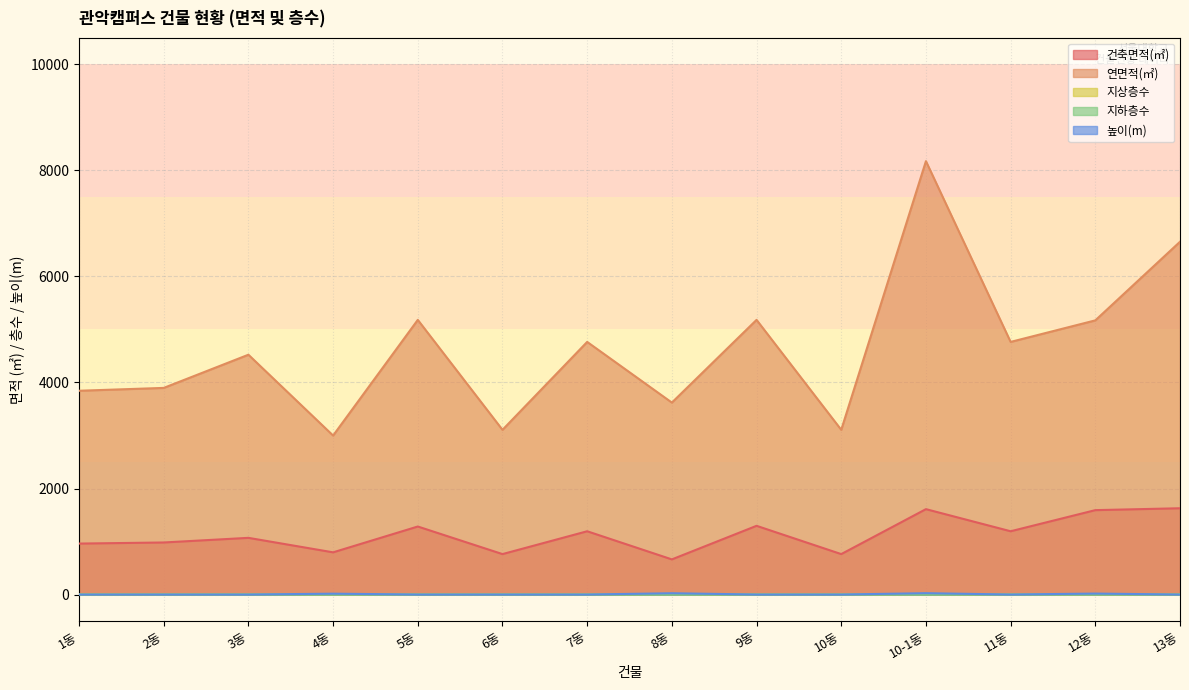

The 건축면적(㎡) series shows 583.5 at 3동. True or false?

False